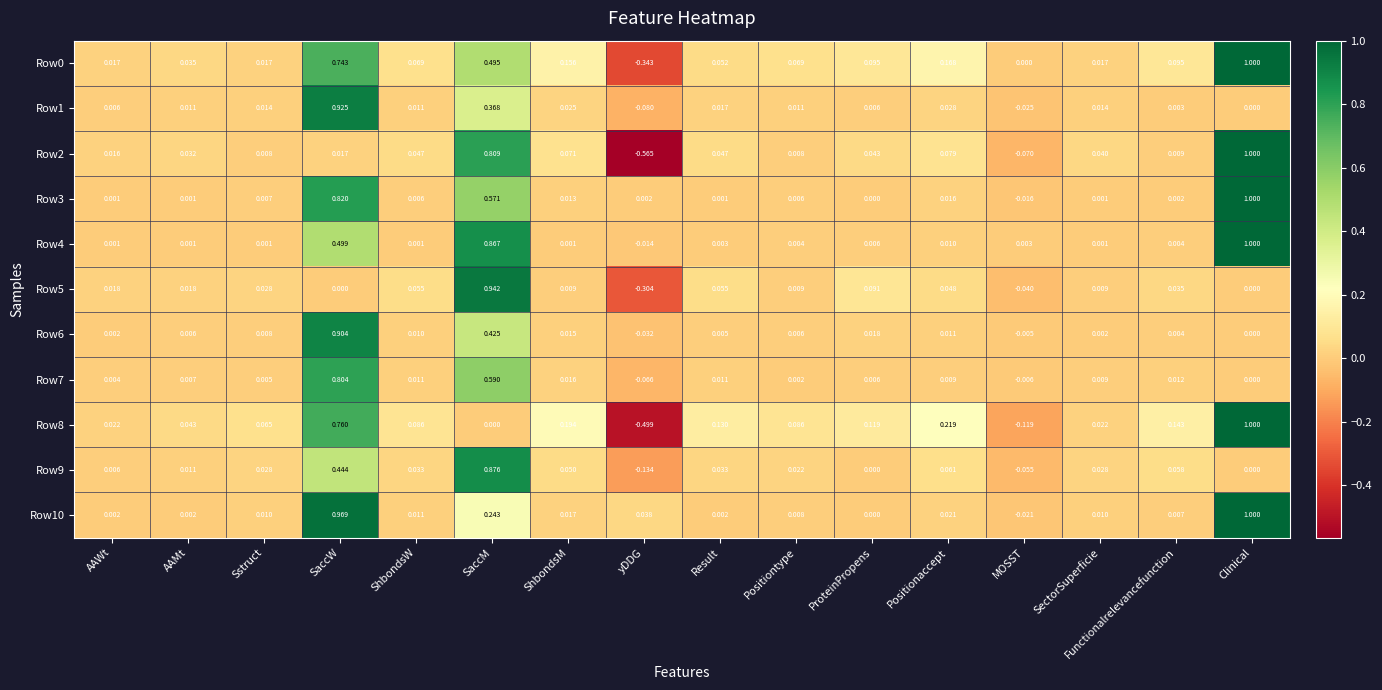

Which label corresponds to the smallest value in the chart?

yDDG